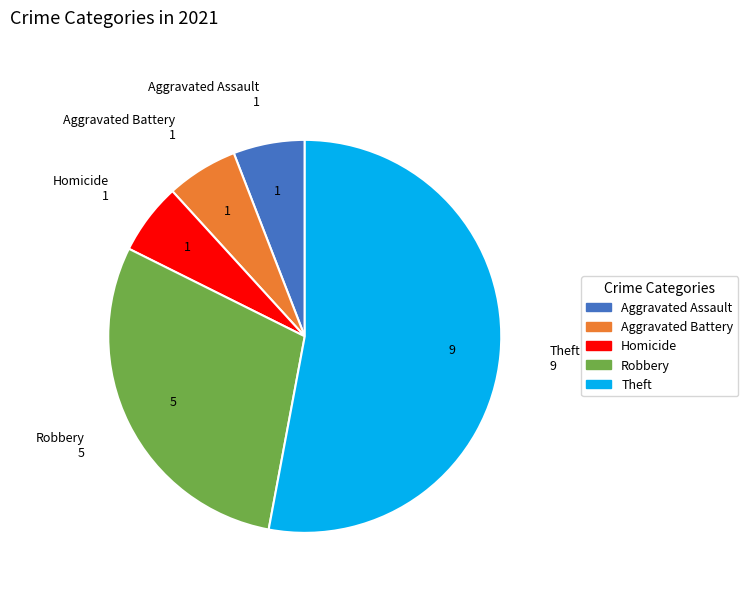

Approximately how many times larger is the value at Robbery compared to Aggravated Assault?

5.0